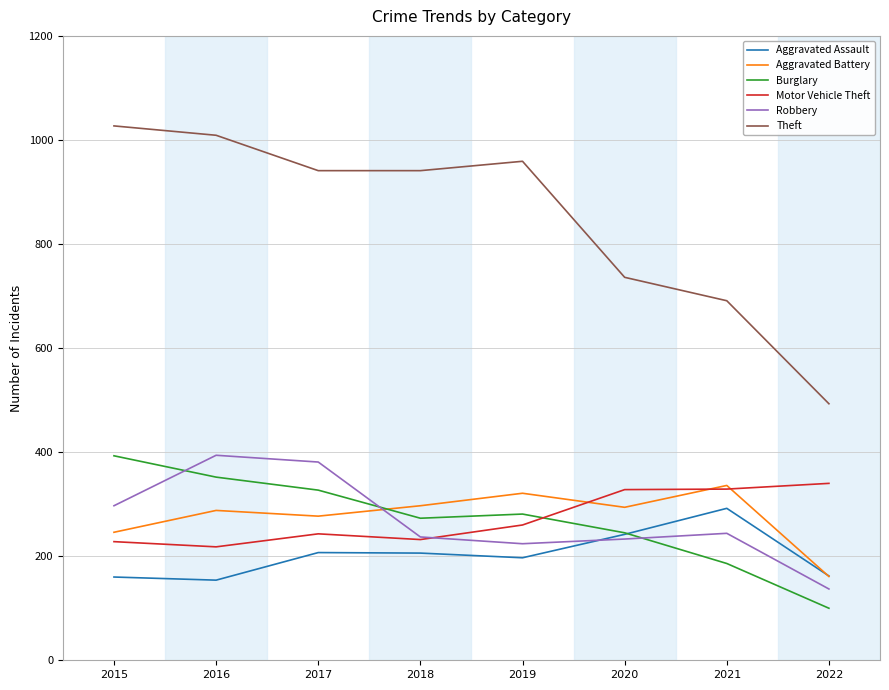

What is the total value across all series at 2019?

2242